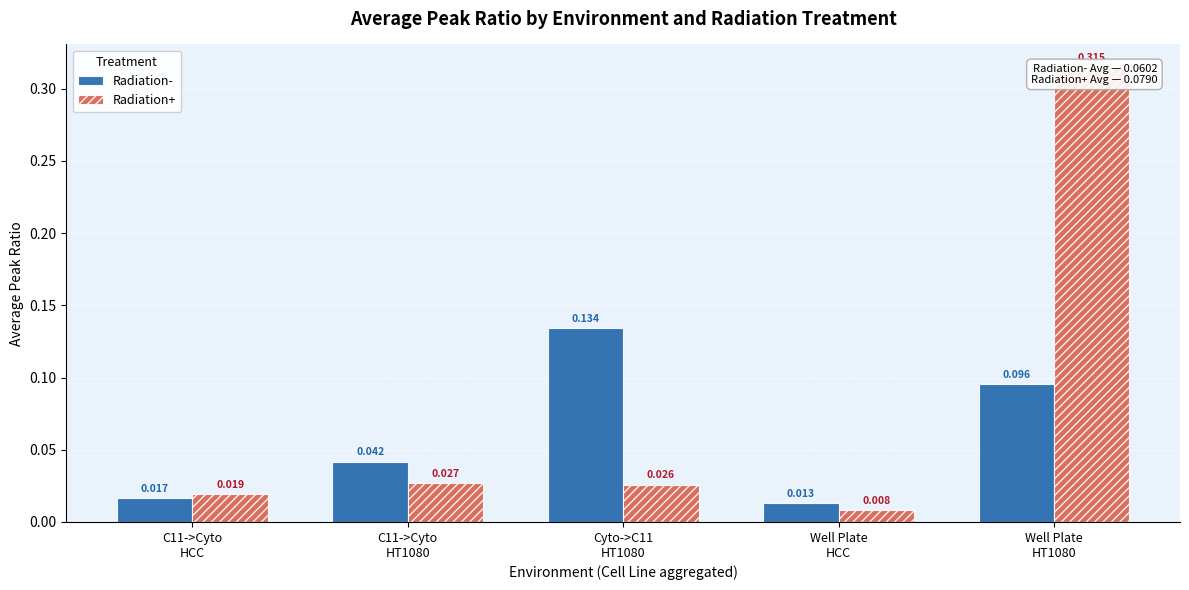

At which category does the chart reach its peak across all series?

Well Plate
HT1080